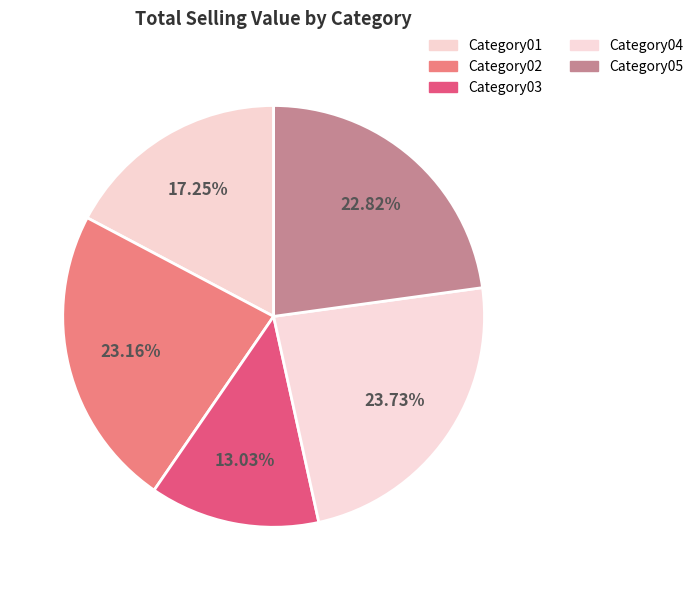

What percentage do Category04 and Category02 together represent?

46.9%